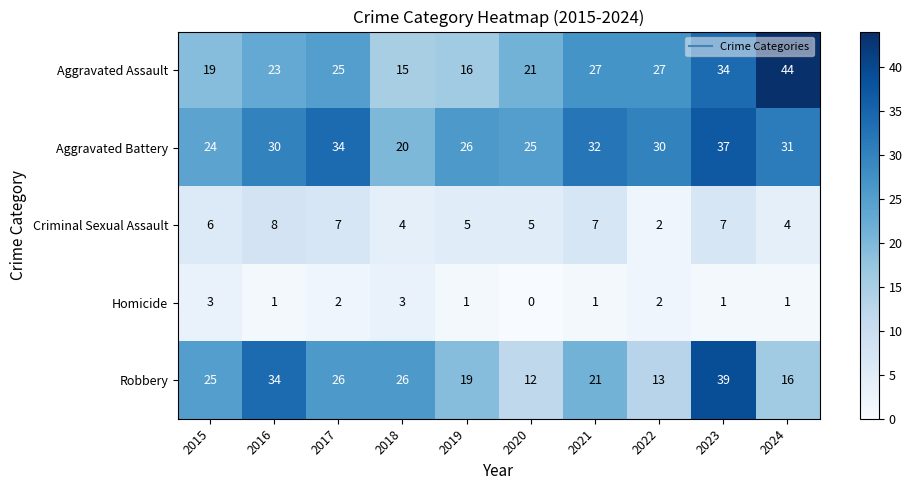

Which label corresponds to the largest value in the chart?

2024